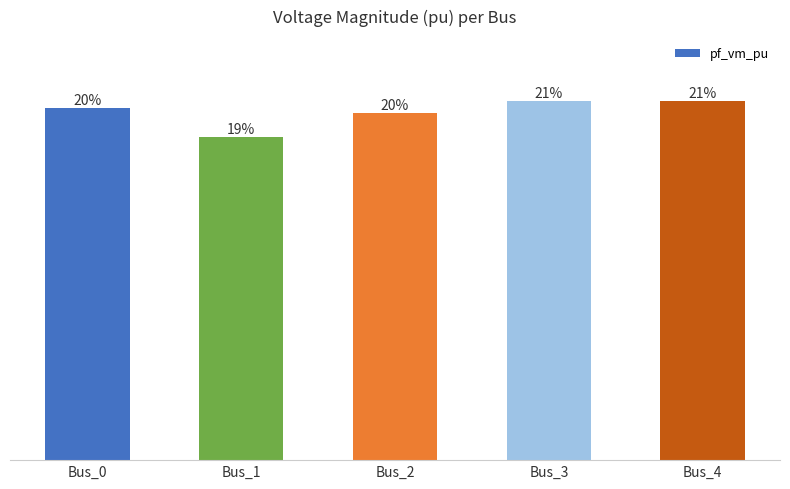

Does the chart contain any negative values?

No